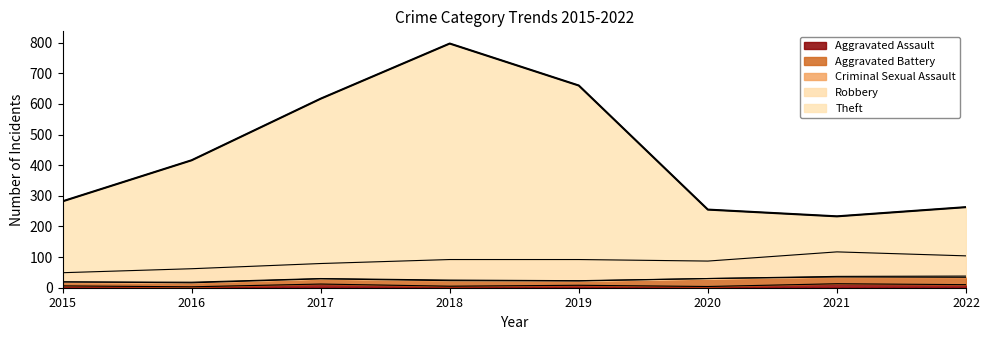

Reading left to right, transcribe all the data shown in this chart.

Aggravated Assault: 2015=6	2016=3	2017=12	2018=5	2019=8	2020=4	2021=13	2022=10
Aggravated Battery: 2015=13	2016=13	2017=17	2018=18	2019=14	2020=26	2021=22	2022=24
Criminal Sexual Assault: 2015=0	2016=2	2017=1	2018=2	2019=1	2020=0	2021=2	2022=4
Robbery: 2015=30	2016=44	2017=49	2018=67	2019=69	2020=57	2021=80	2022=66
Theft: 2015=233	2016=354	2017=538	2018=705	2019=568	2020=168	2021=116	2022=159